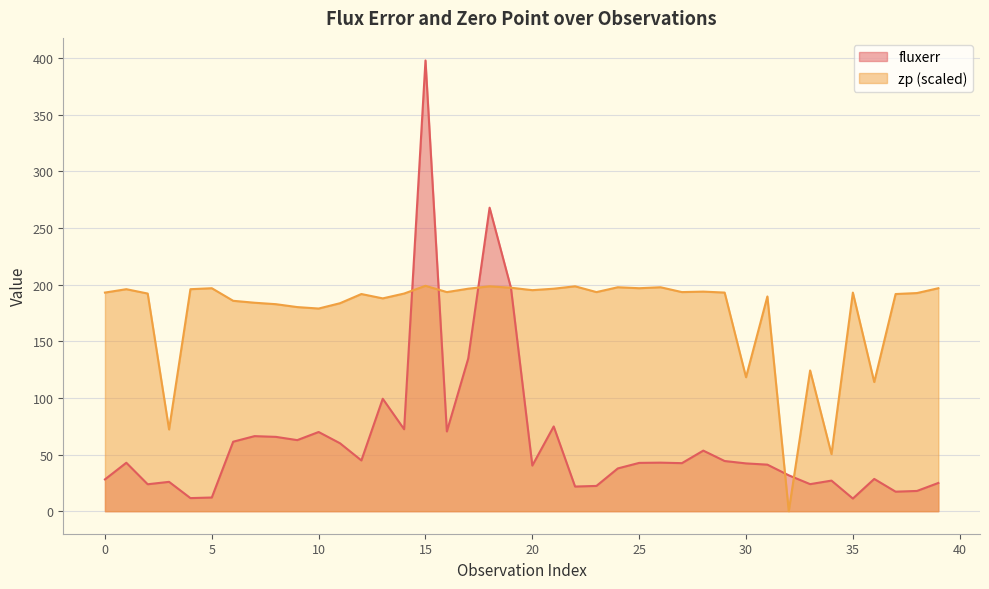

The fluxerr series shows 36.1 at 21. True or false?

False